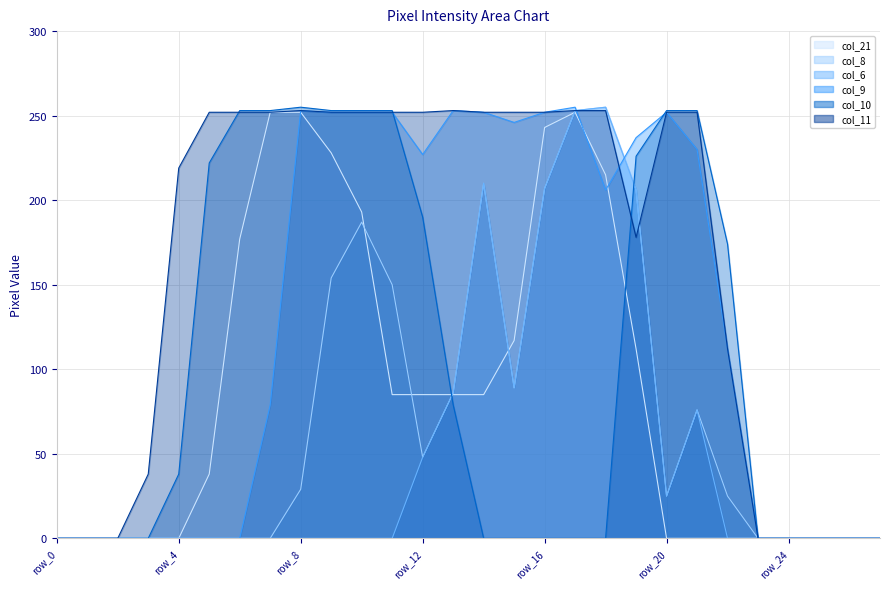

How many interior local peaks does the col_8 series have?

4